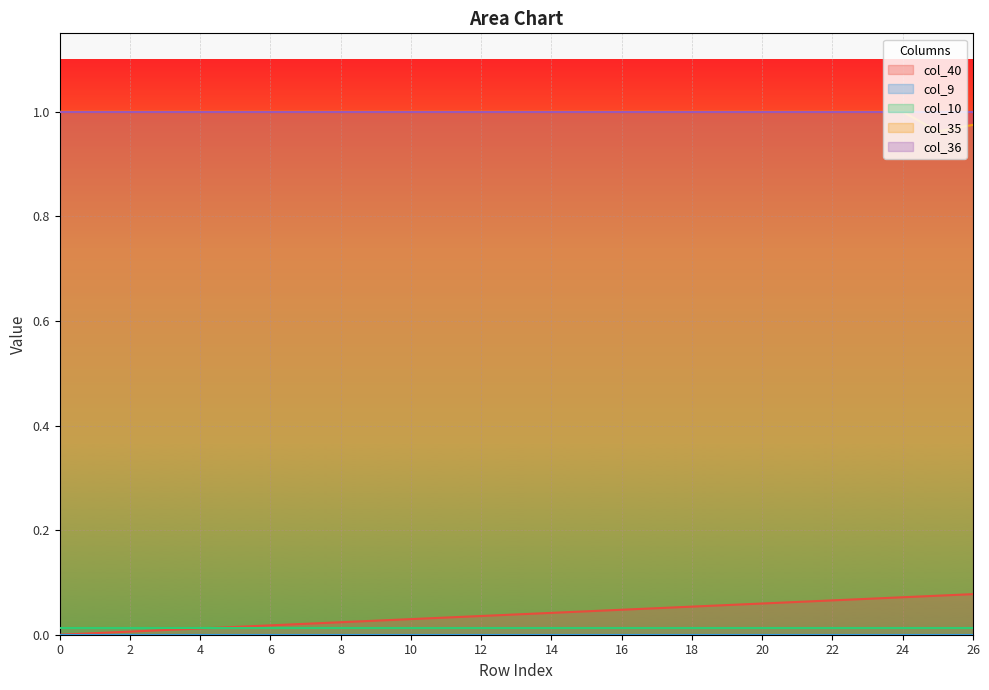

Is it true that col_10 equals 0.0 at 10?

True